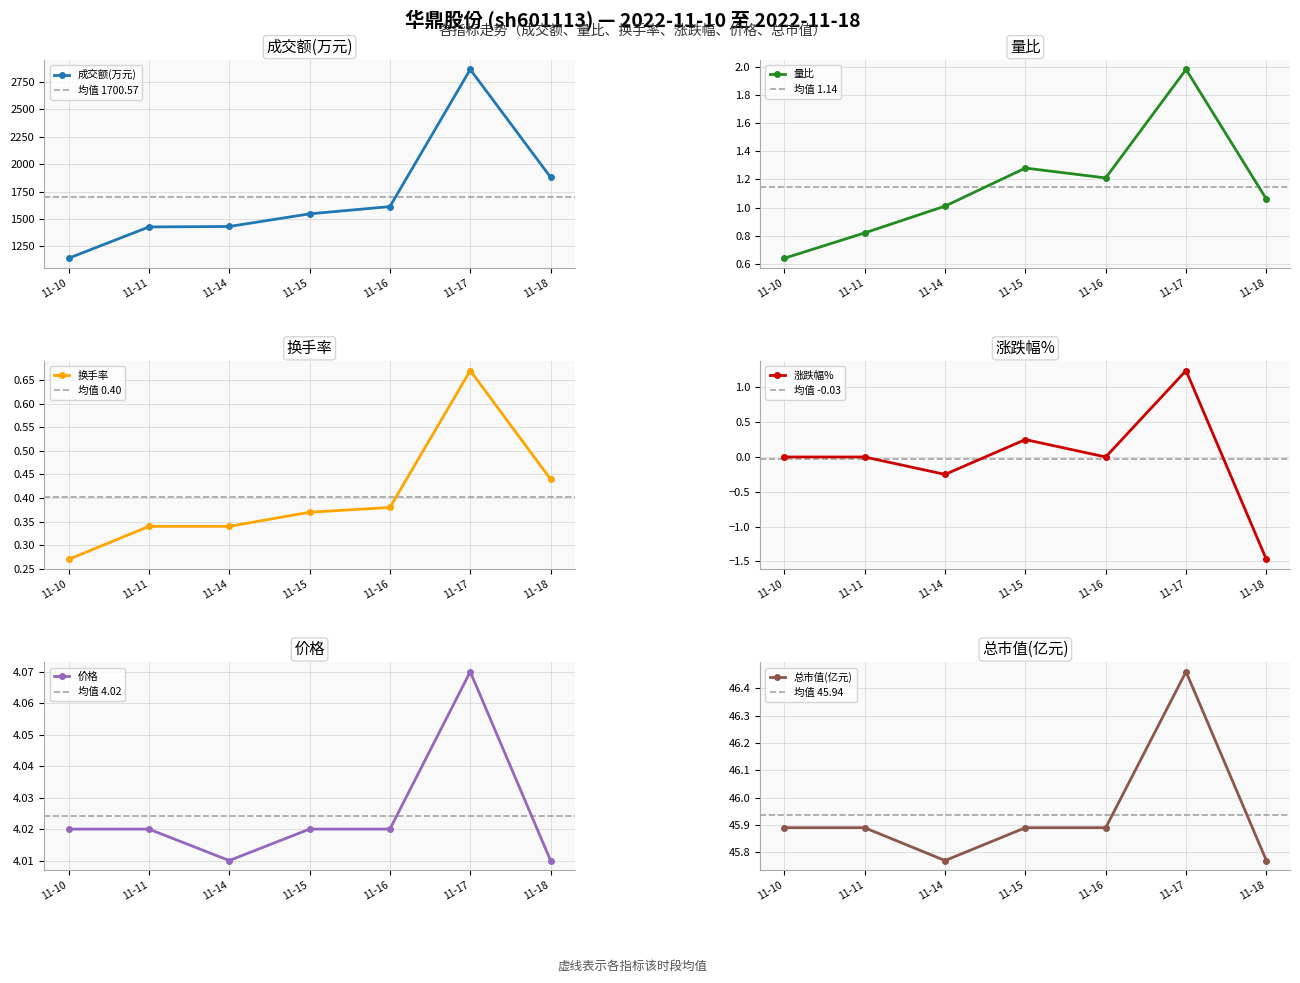

At which label does 成交额(万元) reach its peak?

11-17